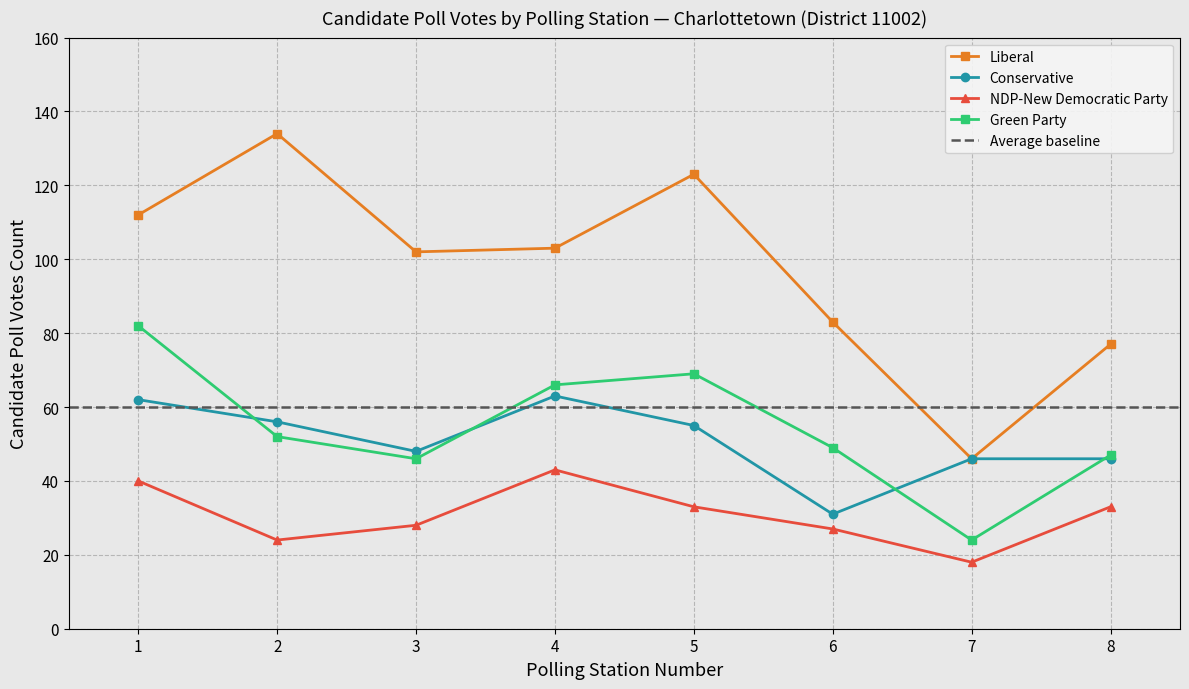

True or false: Liberal and NDP-New Democratic Party cross at least once.

False